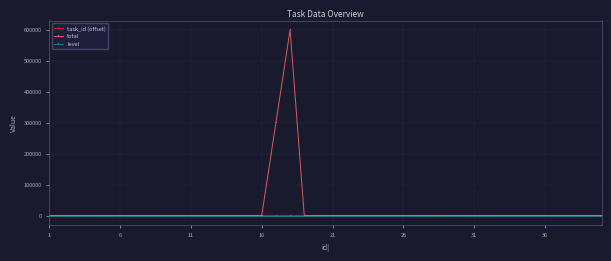

What is the greatest value displayed?

600000